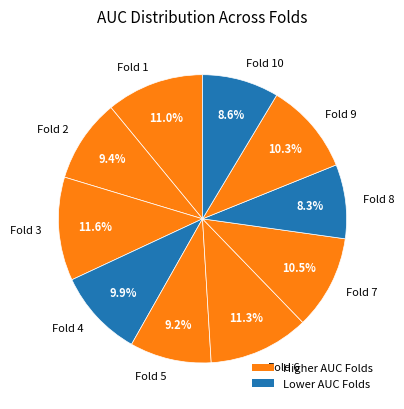

What percentage is NOT represented by Fold 10?

91.4%